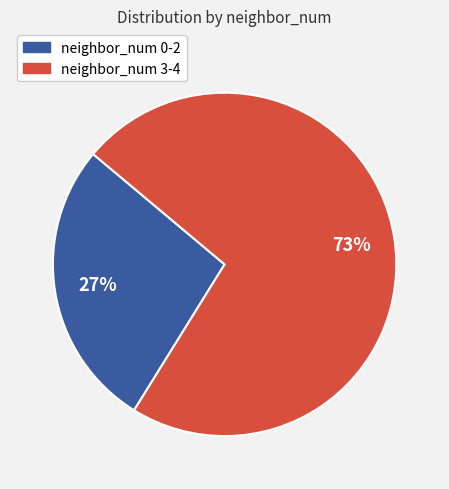

Does any single category account for the majority?

Yes